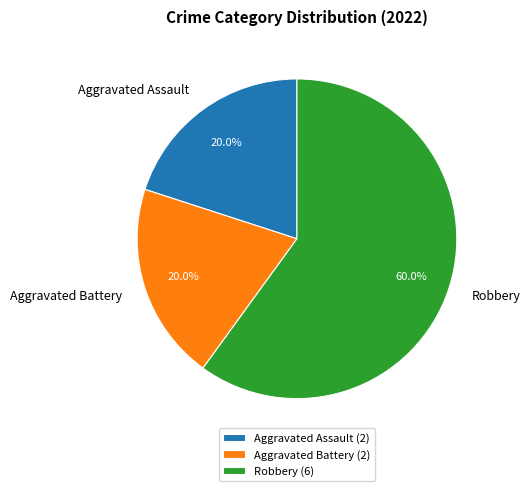

Combined, do Aggravated Battery and Robbery account for over 50%?

Yes